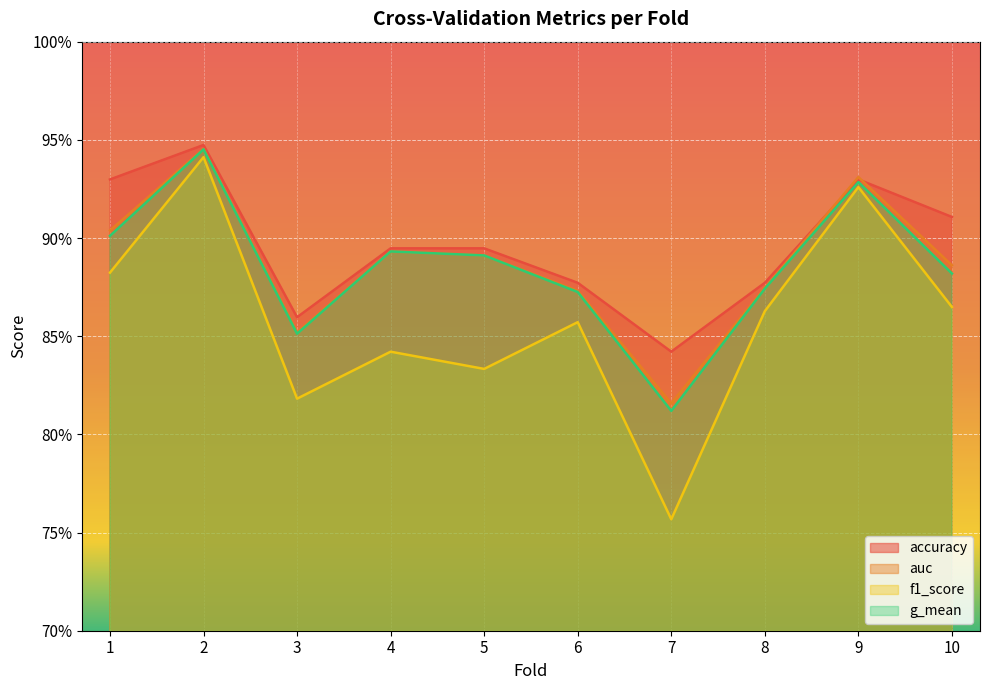

Which has a higher value, 3 or 5?

5